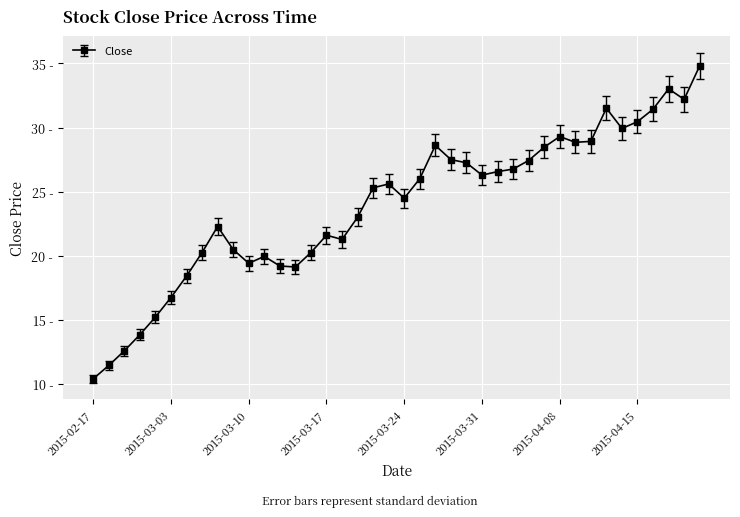

Is this an area chart (filled region under the line)?

No